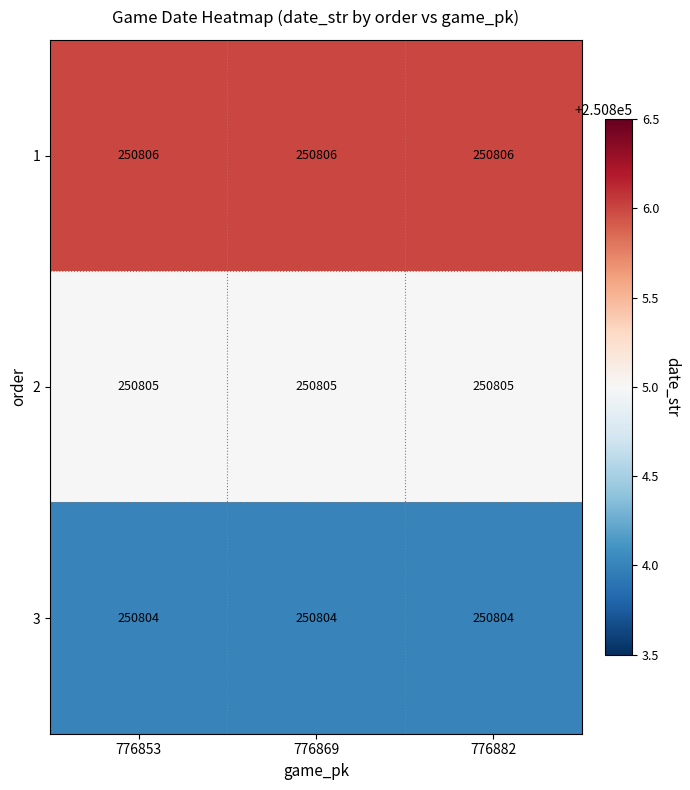

Is it true that 3 equals 352282 at 776869?

False